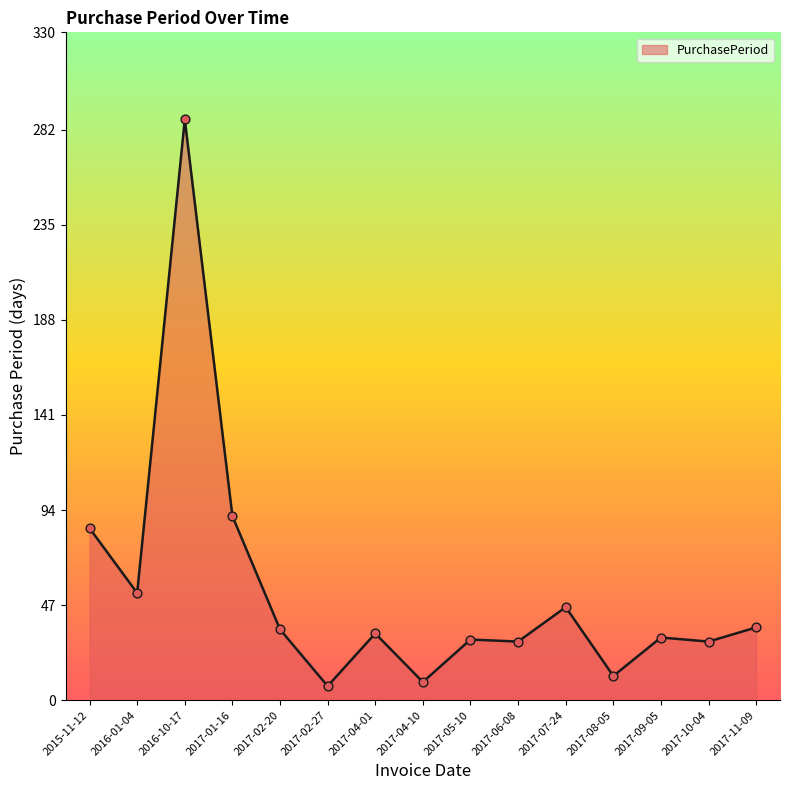

What is the change in value from 2017-07-24 to 2017-10-04?

-17